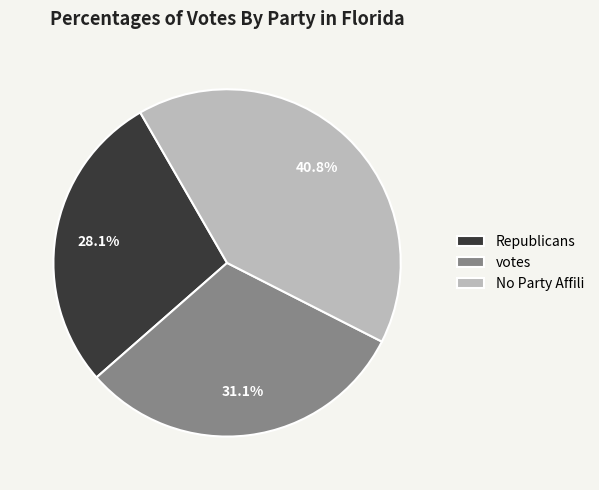

What is the largest slice in the pie chart?

No Party Affili